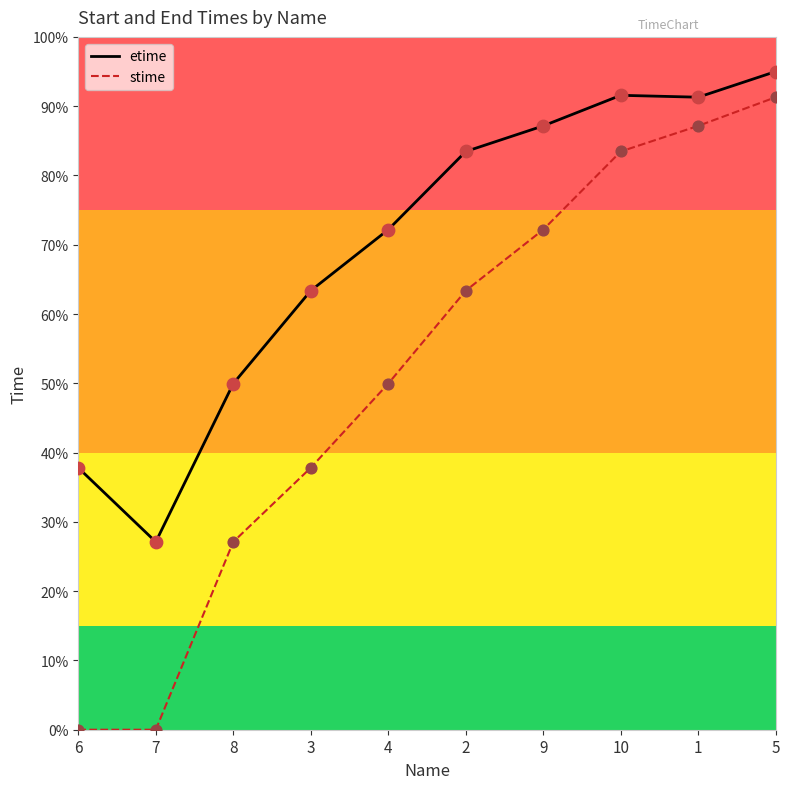

Is the value of stime at 4 greater than the value of etime at 7?

Yes